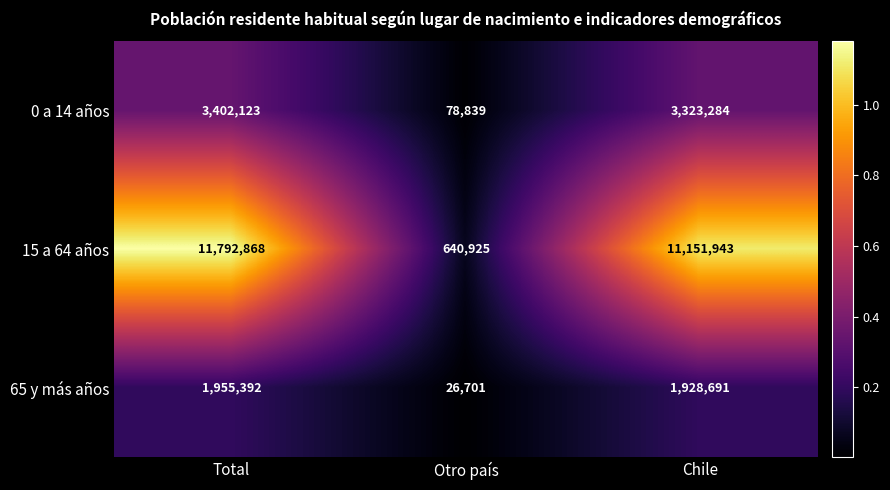

Rank the series at Total from lowest to highest value.

65 y más años, 0 a 14 años, 15 a 64 años